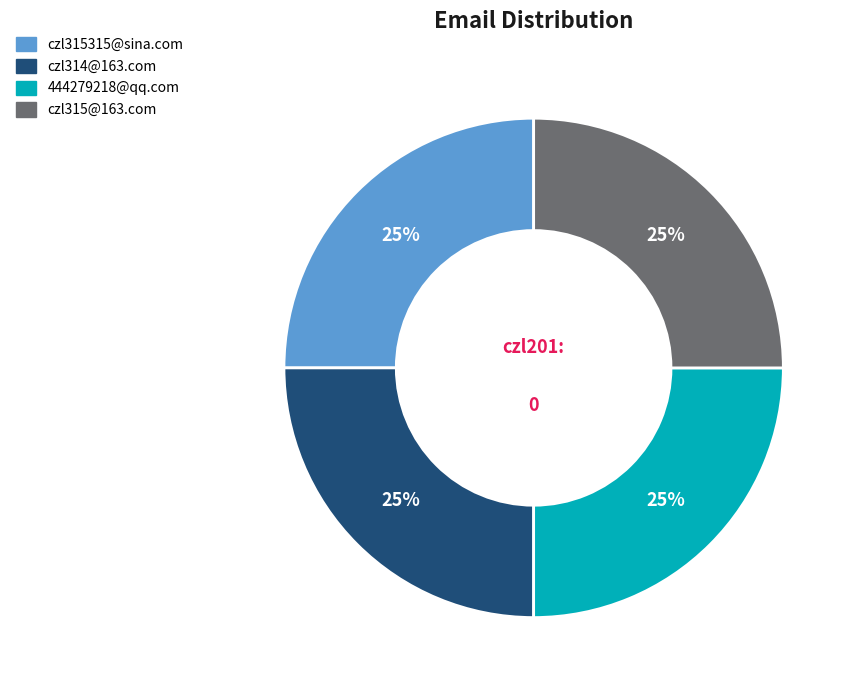

Count the number of slices in the pie.

4